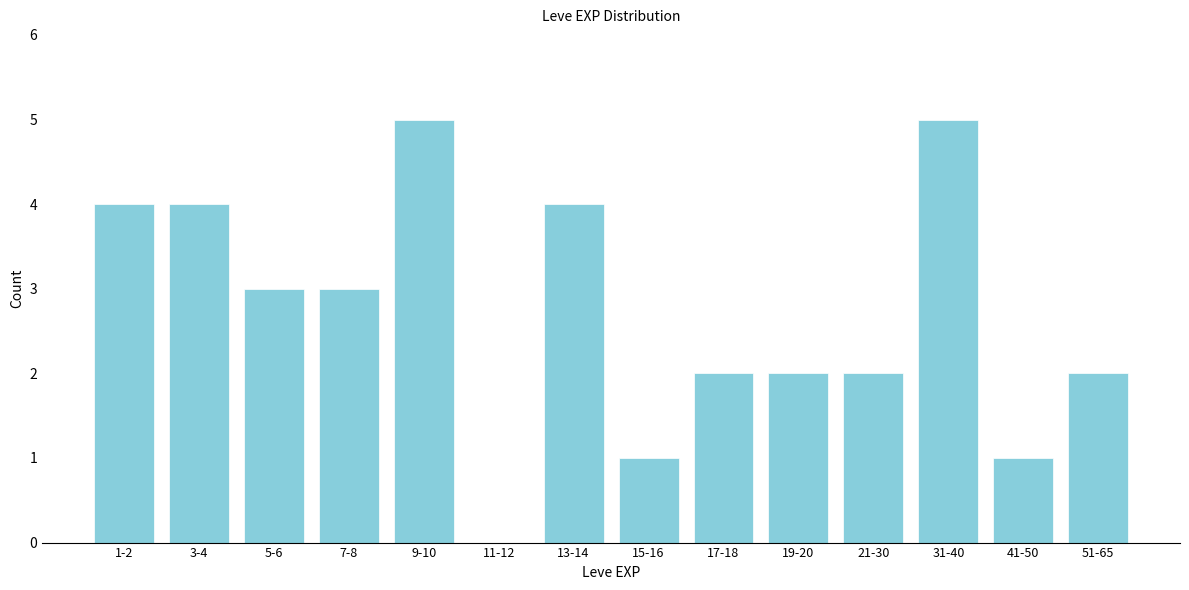

Reading left to right, what are all the values shown in this chart?

1-2=4	3-4=4	5-6=3	7-8=3	9-10=5	11-12=0	13-14=4	15-16=1	17-18=2	19-20=2	21-30=2	31-40=5	41-50=1	51-65=2